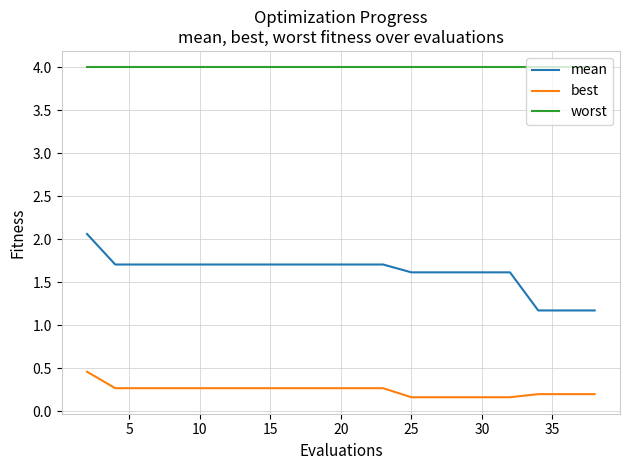

Rank the series by their maximum value, from lowest to highest.

best, mean, worst